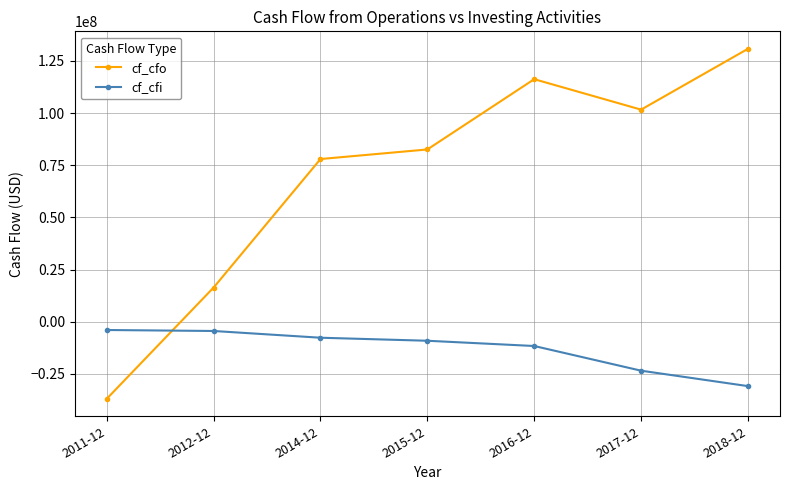

What is the difference between the maximum and minimum values in the cf_cfi series?

26898000